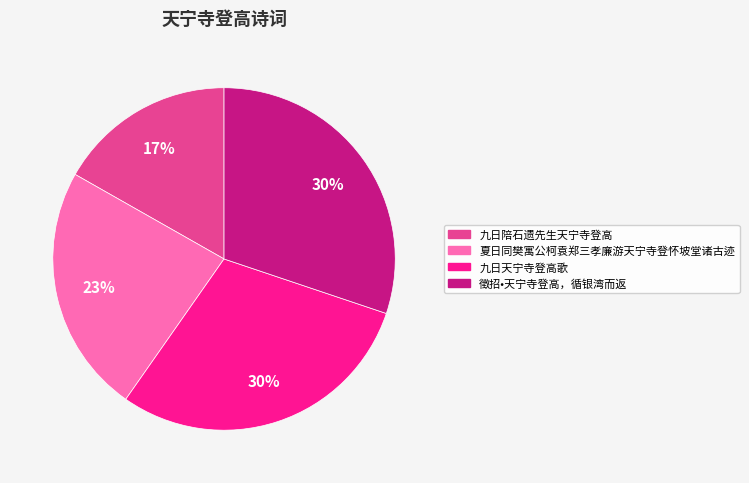

How many segments does this pie chart have?

4